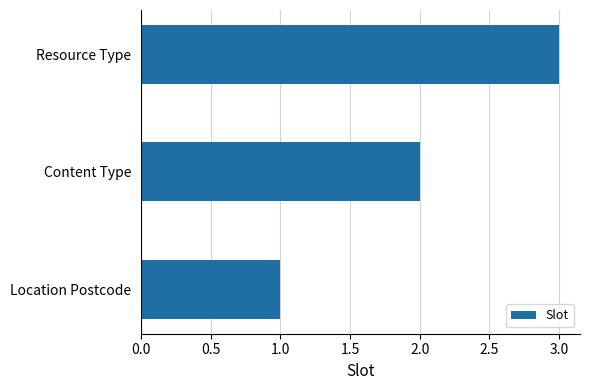

Rank the categories by value from lowest to highest.

Location Postcode, Content Type, Resource Type